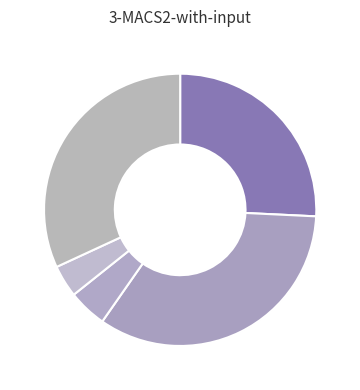

How many slices are in this pie chart?

5